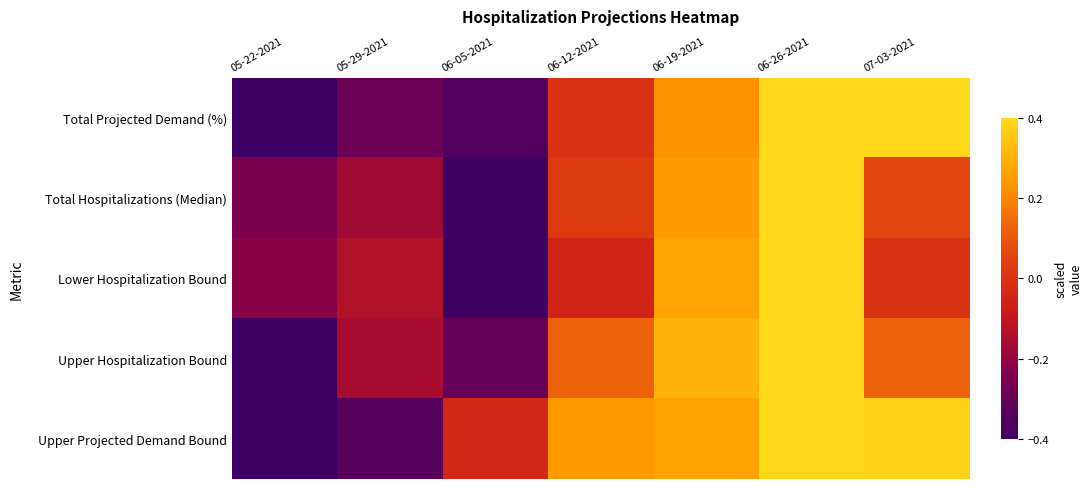

Which has a higher value, 06-12-2021 or 07-03-2021?

07-03-2021